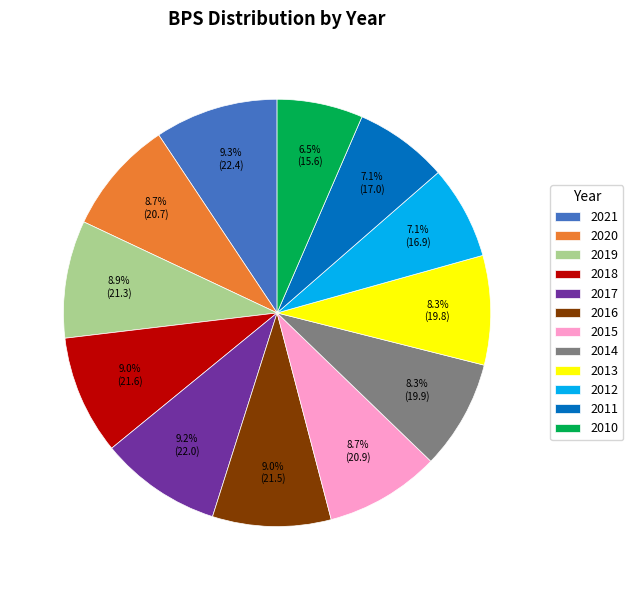

To the nearest percent, what percentage of the pie is 2014?

8%